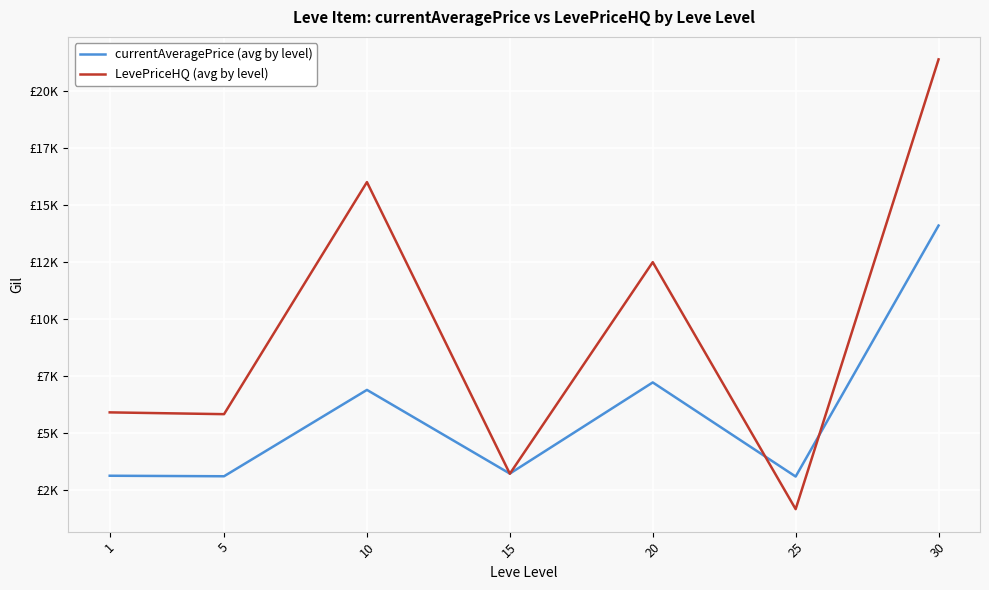

The LevePriceHQ (avg by level) series shows 25813.2 at 10. True or false?

False